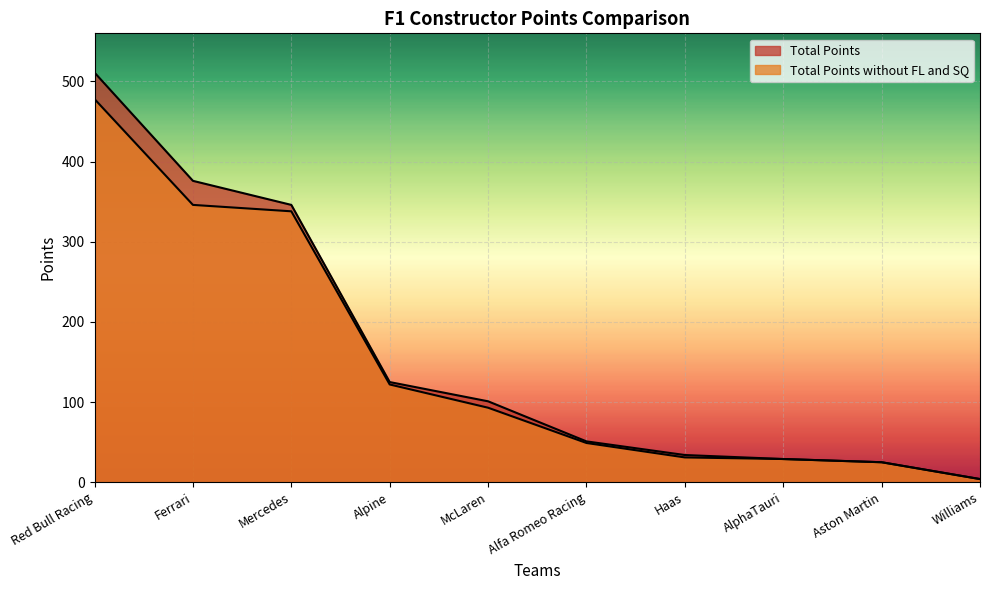

Which series has the largest total across all categories?

Total Points